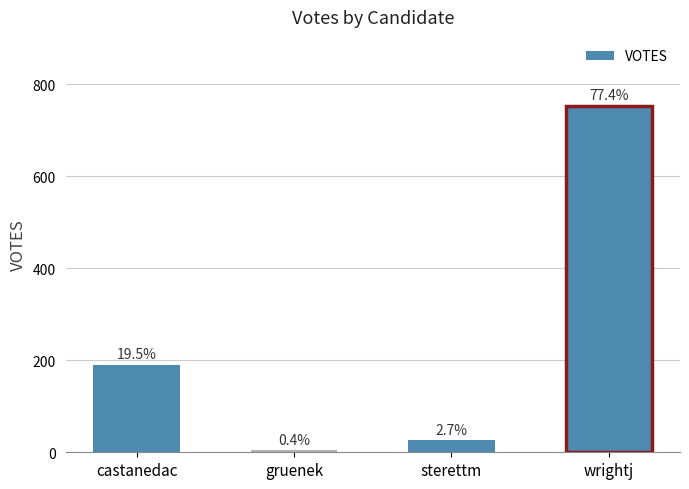

Reading left to right, extract all data points from this chart.

190	4	26	752